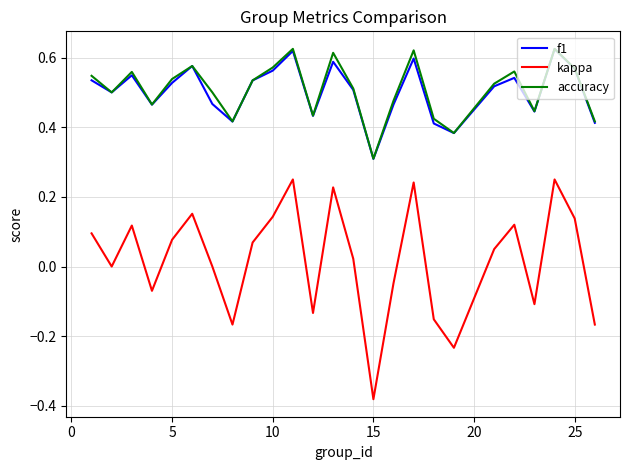

Which series has the widest spread of values?

kappa